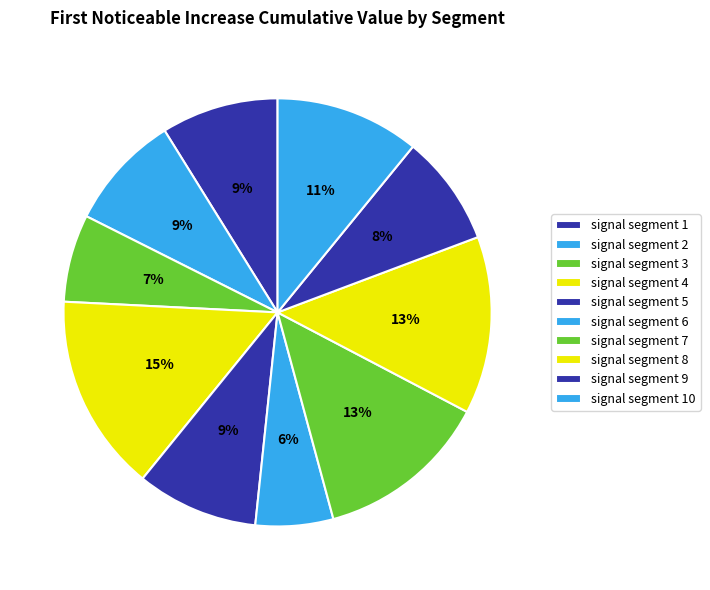

To the nearest percent, what percentage of the pie is signal segment 7?

13%